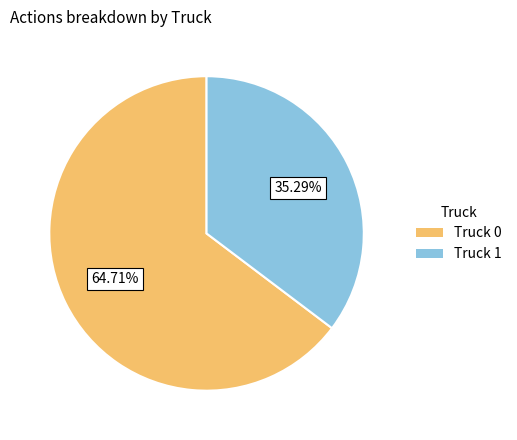

How many slices are in this pie chart?

2